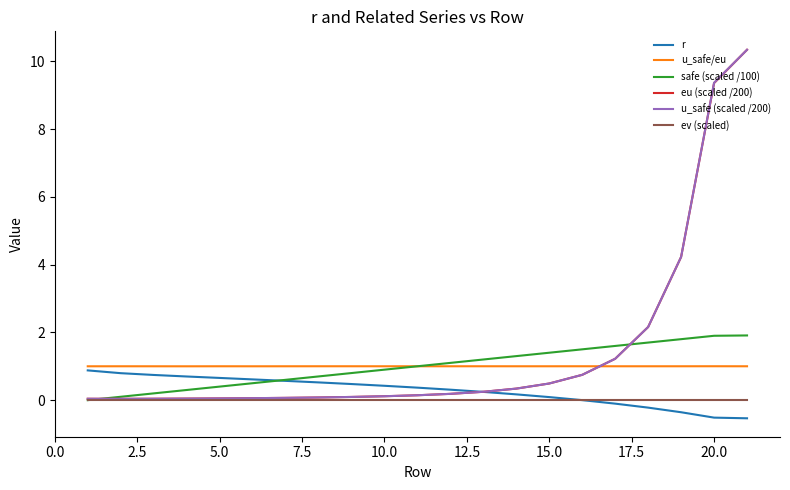

True or false: safe (scaled /100) and u_safe/eu cross at least once.

True